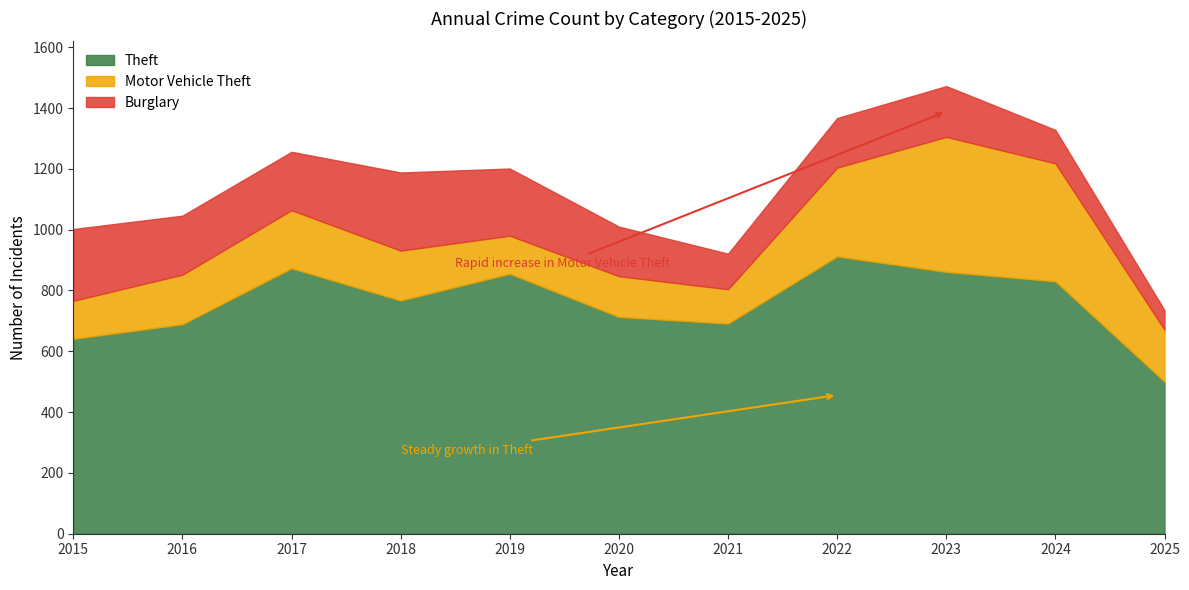

True or false: Motor Vehicle Theft and Theft cross at least once.

False